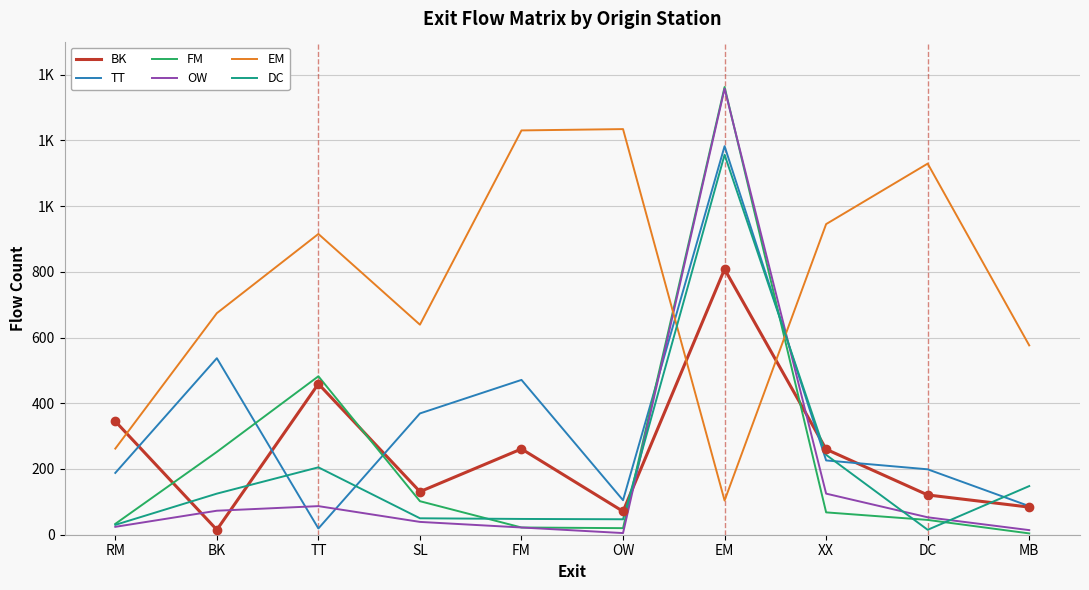

How many times do TT and DC cross each other?

5